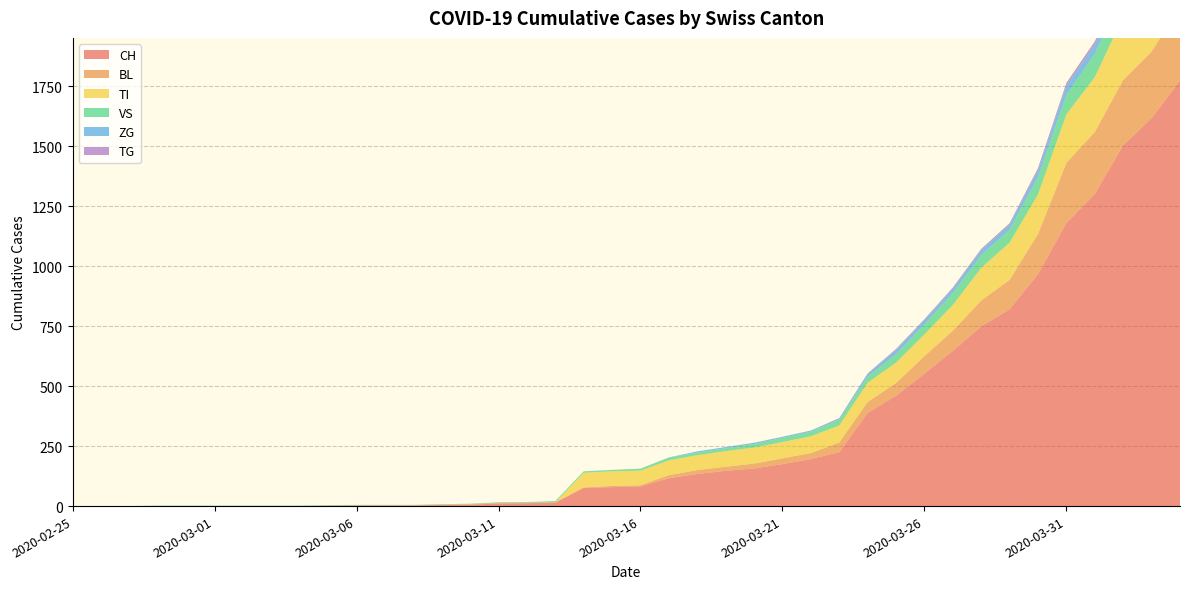

Reading left to right, extract all data points from this chart.

CH: 2020-02-25=0	2020-02-26=0	2020-02-27=0	2020-02-28=0	2020-02-29=0	2020-03-01=0	2020-03-02=0	2020-03-03=0	2020-03-04=0	2020-03-05=2	2020-03-06=3	2020-03-07=3	2020-03-08=3	2020-03-09=5	2020-03-10=6	2020-03-11=11	2020-03-12=12	2020-03-13=14	2020-03-14=76	2020-03-15=79	2020-03-16=82	2020-03-17=116	2020-03-18=134	2020-03-19=147	2020-03-20=157	2020-03-21=175	2020-03-22=196	2020-03-23=225	2020-03-24=388	2020-03-25=460	2020-03-26=552	2020-03-27=647	2020-03-28=749	2020-03-29=820	2020-03-30=967	2020-03-31=1180	2020-04-01=1301	2020-04-02=1504	2020-04-03=1617	2020-04-04=1774
BL: 2020-02-25=0	2020-02-26=0	2020-02-27=0	2020-02-28=0	2020-02-29=0	2020-03-01=0	2020-03-02=0	2020-03-03=0	2020-03-04=0	2020-03-05=0	2020-03-06=0	2020-03-07=0	2020-03-08=0	2020-03-09=1	2020-03-10=2	2020-03-11=2	2020-03-12=2	2020-03-13=2	2020-03-14=2	2020-03-15=5	2020-03-16=5	2020-03-17=13	2020-03-18=16	2020-03-19=17	2020-03-20=20	2020-03-21=24	2020-03-22=25	2020-03-23=40	2020-03-24=46	2020-03-25=53	2020-03-26=73	2020-03-27=84	2020-03-28=108	2020-03-29=123	2020-03-30=167	2020-03-31=251	2020-04-01=258	2020-04-02=272	2020-04-03=277	2020-04-04=309
TI: 2020-02-25=0	2020-02-26=0	2020-02-27=0	2020-02-28=0	2020-02-29=0	2020-03-01=0	2020-03-02=0	2020-03-03=0	2020-03-04=0	2020-03-05=0	2020-03-06=0	2020-03-07=0	2020-03-08=0	2020-03-09=0	2020-03-10=0	2020-03-11=0	2020-03-12=0	2020-03-13=0	2020-03-14=61	2020-03-15=61	2020-03-16=61	2020-03-17=62	2020-03-18=62	2020-03-19=65	2020-03-20=67	2020-03-21=68	2020-03-22=70	2020-03-23=71	2020-03-24=80	2020-03-25=85	2020-03-26=91	2020-03-27=107	2020-03-28=136	2020-03-29=155	2020-03-30=165	2020-03-31=202	2020-04-01=229	2020-04-02=263	2020-04-03=287	2020-04-04=314
VS: 2020-02-25=0	2020-02-26=0	2020-02-27=0	2020-02-28=2	2020-02-29=2	2020-03-01=2	2020-03-02=2	2020-03-03=2	2020-03-04=2	2020-03-05=2	2020-03-06=2	2020-03-07=2	2020-03-08=2	2020-03-09=2	2020-03-10=2	2020-03-11=3	2020-03-12=3	2020-03-13=5	2020-03-14=6	2020-03-15=6	2020-03-16=8	2020-03-17=11	2020-03-18=11	2020-03-19=12	2020-03-20=15	2020-03-21=17	2020-03-22=19	2020-03-23=24	2020-03-24=25	2020-03-25=35	2020-03-26=41	2020-03-27=50	2020-03-28=53	2020-03-29=54	2020-03-30=71	2020-03-31=81	2020-04-01=96	2020-04-02=104	2020-04-03=109	2020-04-04=112
ZG: 2020-02-25=0	2020-02-26=0	2020-02-27=0	2020-02-28=0	2020-02-29=0	2020-03-01=0	2020-03-02=0	2020-03-03=0	2020-03-04=0	2020-03-05=0	2020-03-06=0	2020-03-07=0	2020-03-08=0	2020-03-09=0	2020-03-10=0	2020-03-11=0	2020-03-12=0	2020-03-13=0	2020-03-14=0	2020-03-15=0	2020-03-16=0	2020-03-17=1	2020-03-18=5	2020-03-19=5	2020-03-20=5	2020-03-21=5	2020-03-22=5	2020-03-23=5	2020-03-24=12	2020-03-25=18	2020-03-26=18	2020-03-27=18	2020-03-28=21	2020-03-29=21	2020-03-30=29	2020-03-31=39	2020-04-01=40	2020-04-02=41	2020-04-03=44	2020-04-04=46
TG: 2020-02-25=0	2020-02-26=0	2020-02-27=0	2020-02-28=0	2020-02-29=0	2020-03-01=0	2020-03-02=0	2020-03-03=0	2020-03-04=0	2020-03-05=0	2020-03-06=0	2020-03-07=0	2020-03-08=0	2020-03-09=0	2020-03-10=0	2020-03-11=0	2020-03-12=0	2020-03-13=0	2020-03-14=0	2020-03-15=0	2020-03-16=0	2020-03-17=0	2020-03-18=0	2020-03-19=0	2020-03-20=0	2020-03-21=0	2020-03-22=0	2020-03-23=2	2020-03-24=2	2020-03-25=4	2020-03-26=4	2020-03-27=5	2020-03-28=5	2020-03-29=6	2020-03-30=10	2020-03-31=11	2020-04-01=13	2020-04-02=14	2020-04-03=18	2020-04-04=21